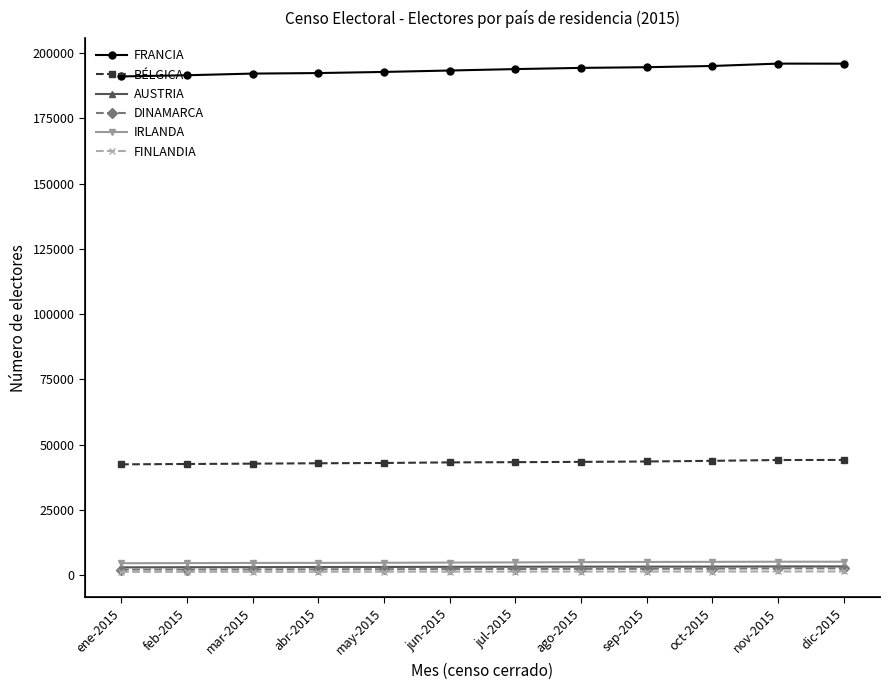

Which category has the highest value in the AUSTRIA series?

dic-2015